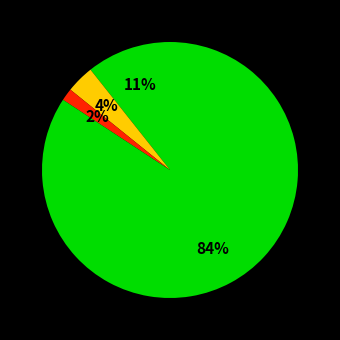

Rank the categories by value from lowest to highest.

A1/A+, Aa2/AA, Aaa/AAA, Other